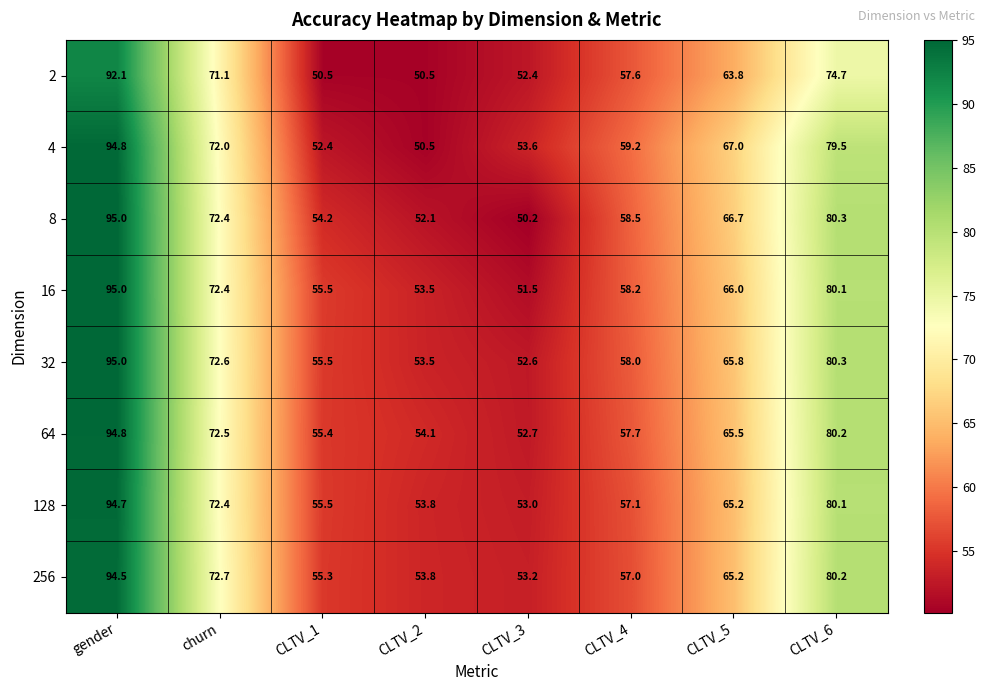

What is the sum of the 256 values at CLTV_6 and CLTV_5?

145.4